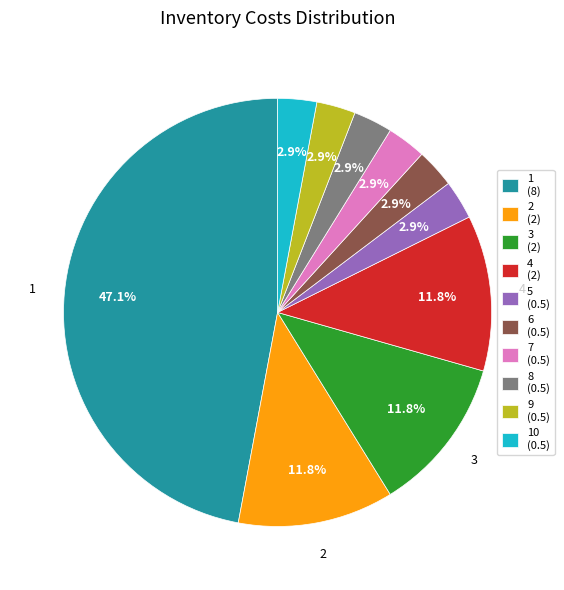

How many slices are in this pie chart?

10